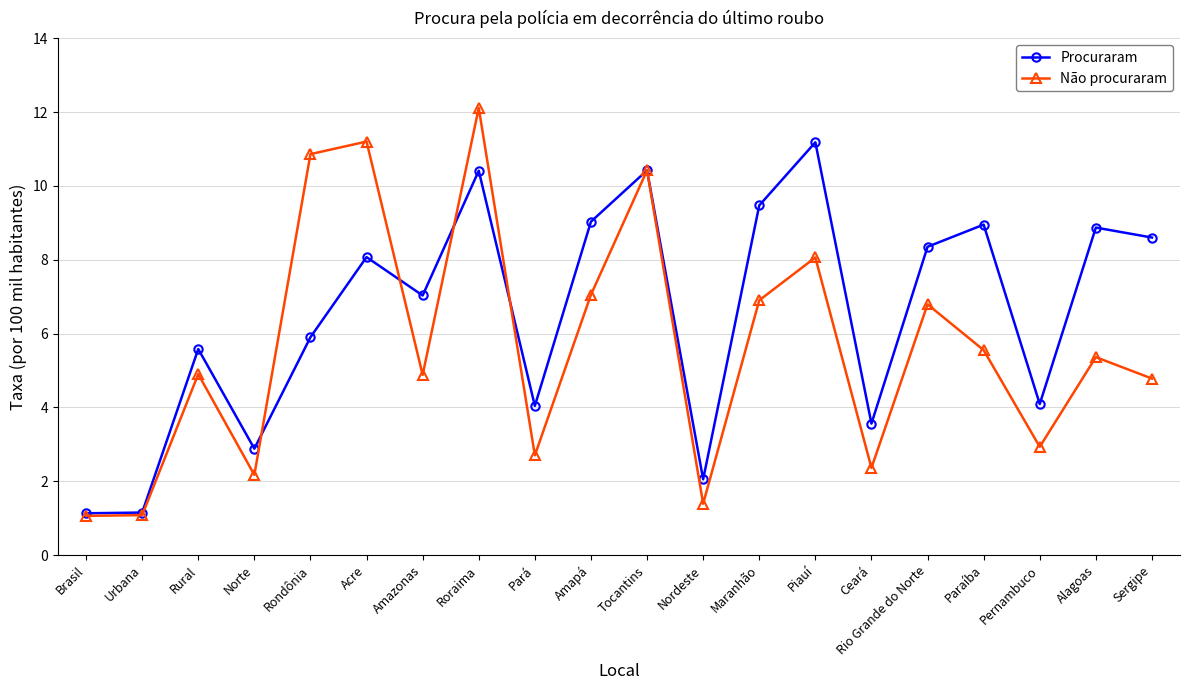

What value does the Procuraram series have at Alagoas?

8.9